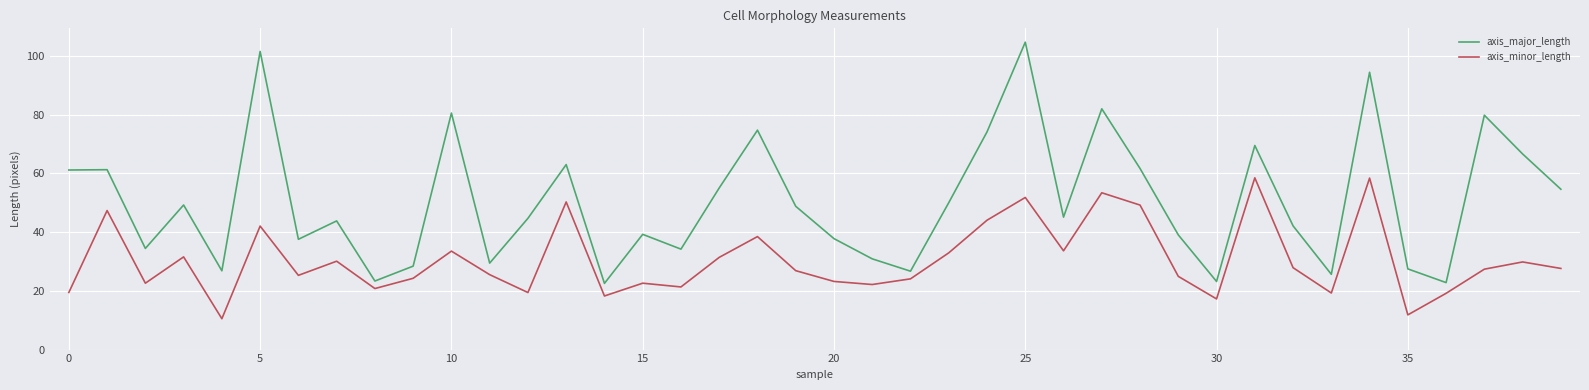

What is the minimum value shown in the chart?

10.5